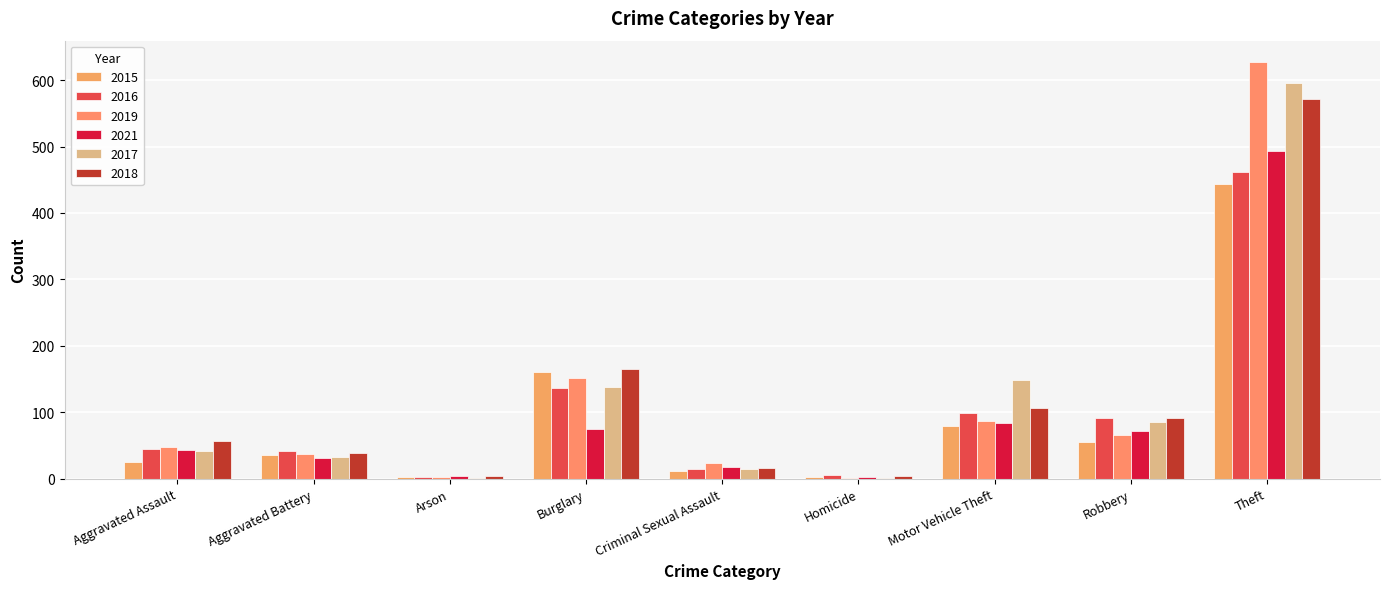

Where does the 2018 series first go above 56?

Burglary